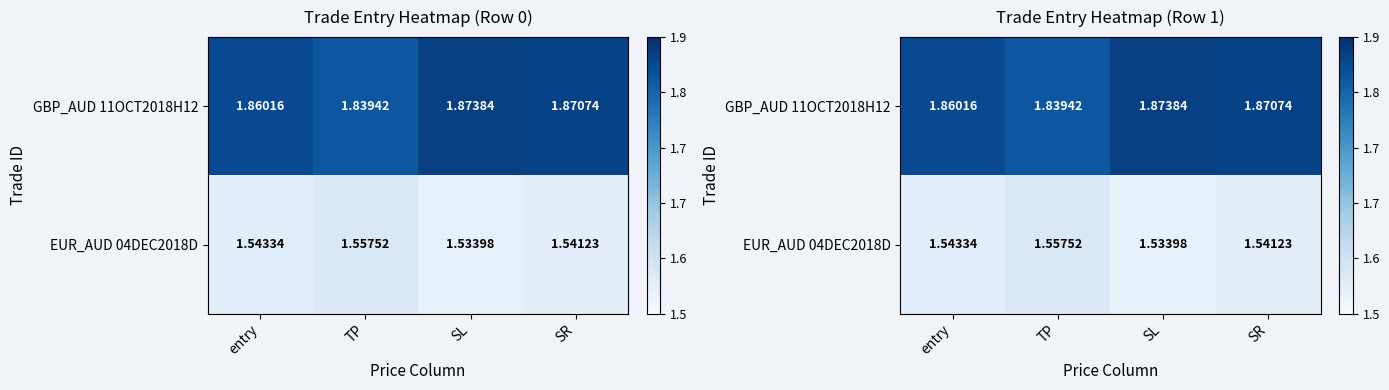

Which has a higher value, SR or TP?

SR